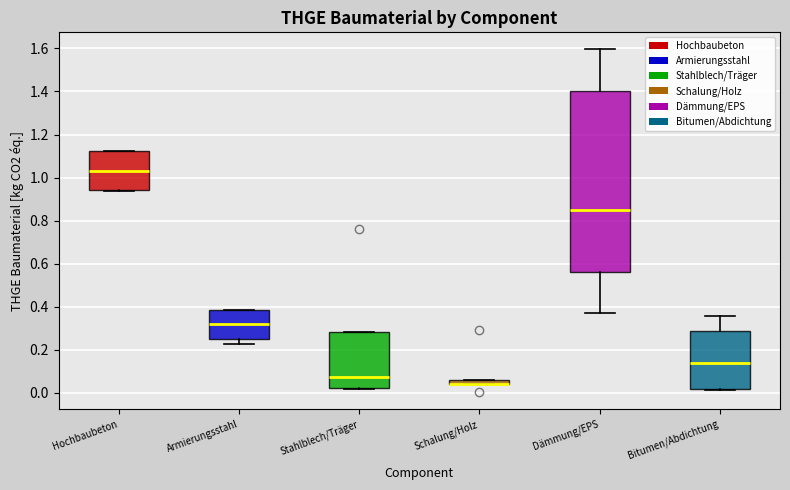

Comparing the boxes themselves (not the whiskers), which one is the tallest?

Dämmung/EPS